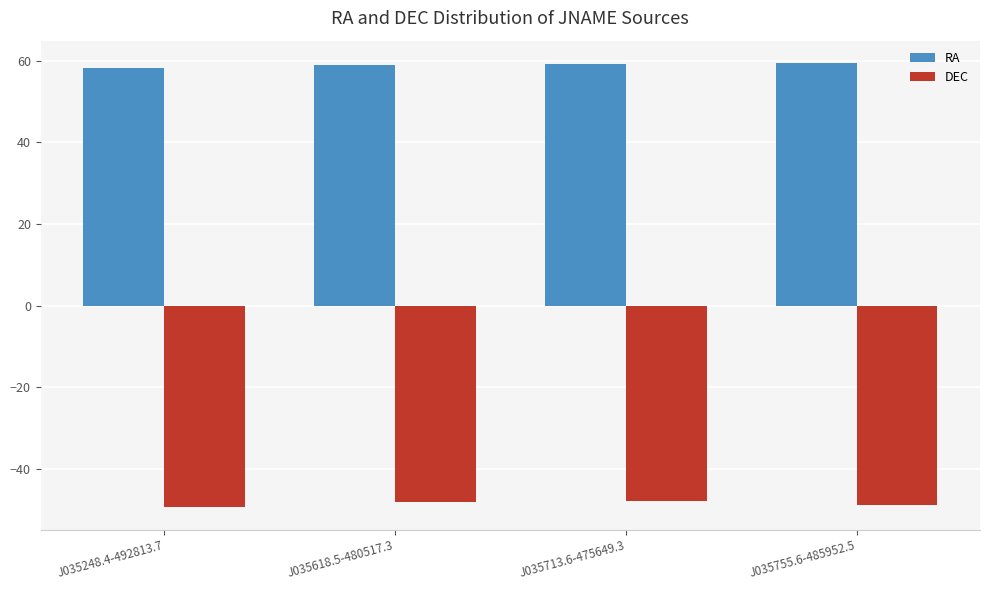

What is the smallest value displayed?

-49.5